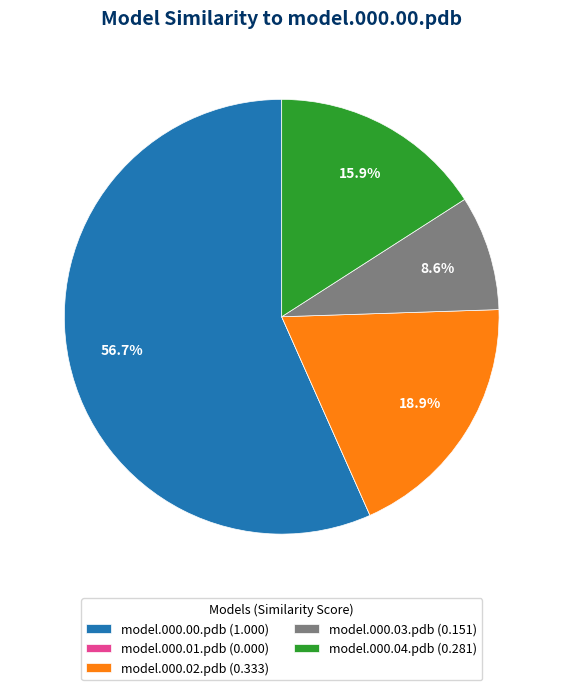

To the nearest percent, what is the combined percentage of model.000.00.pdb and model.000.04.pdb?

73%